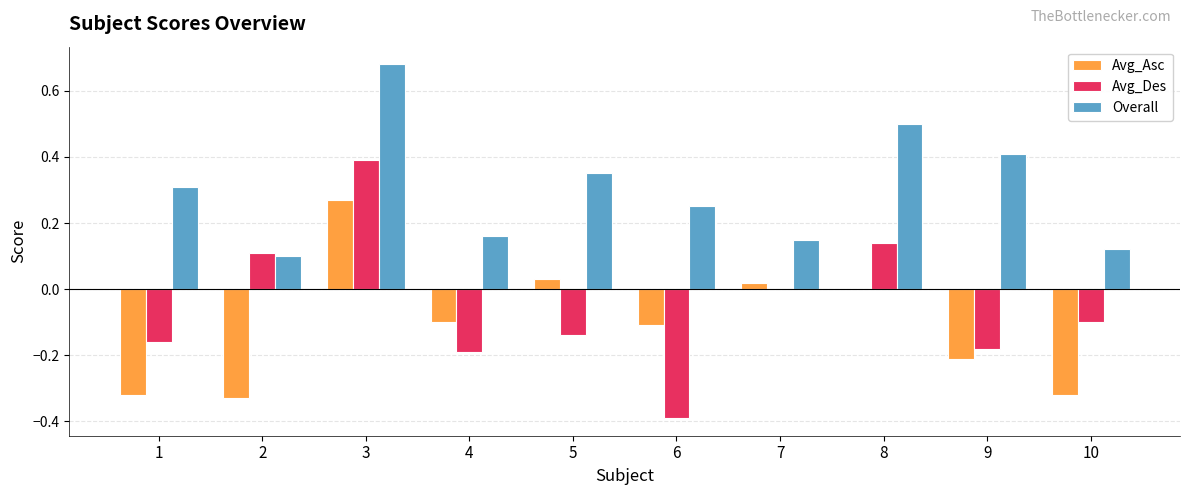

Which series changed the most between 7 and 8?

Overall